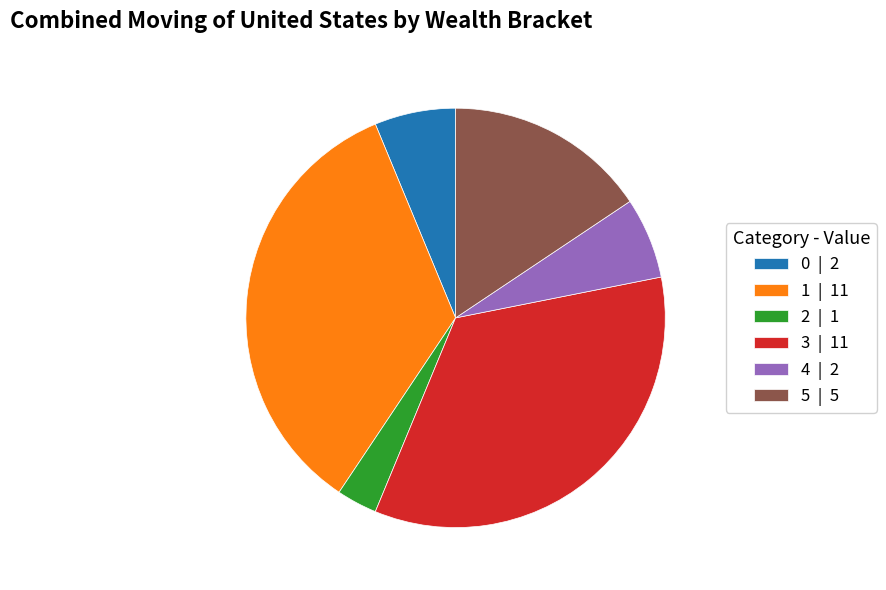

Combined, do 5 | 5 and 2 | 1 account for over 50%?

No